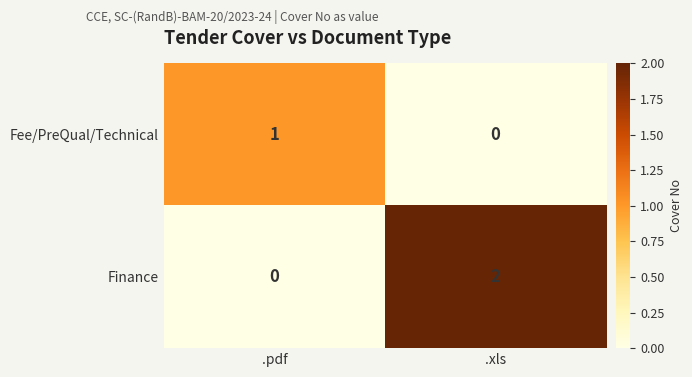

Which series has the largest total across all categories?

Finance